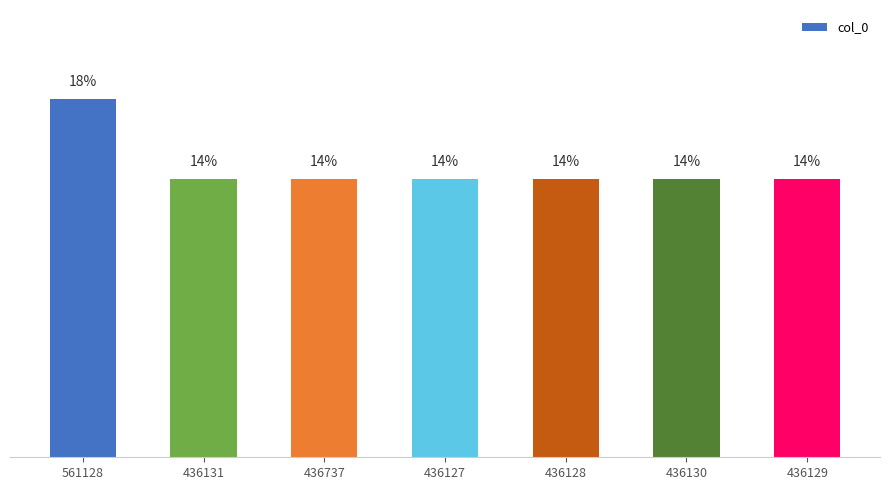

What is the smallest value displayed?

13.7